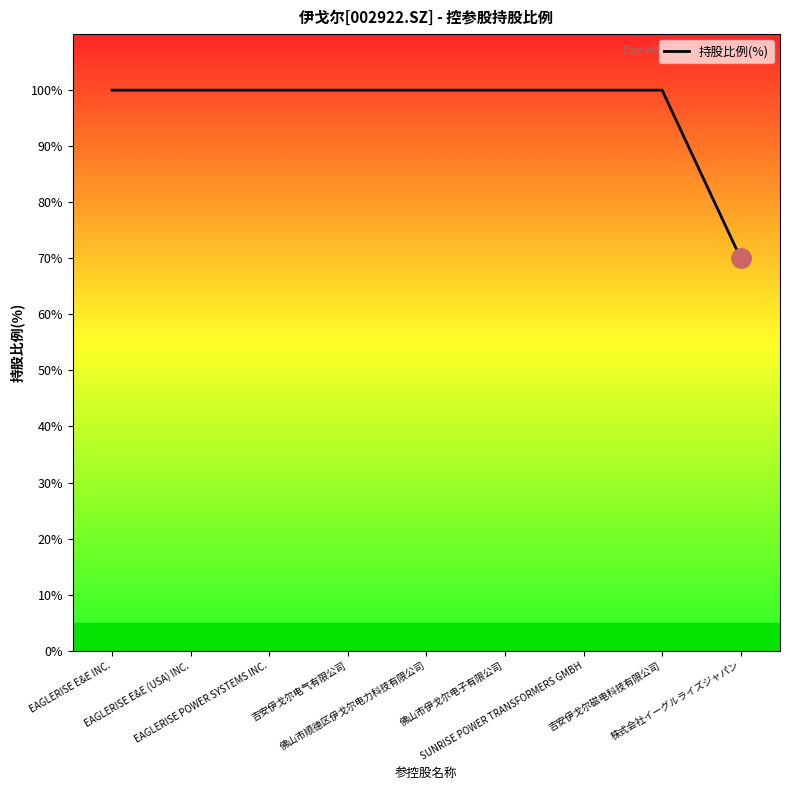

How many categories are shown in the chart?

9